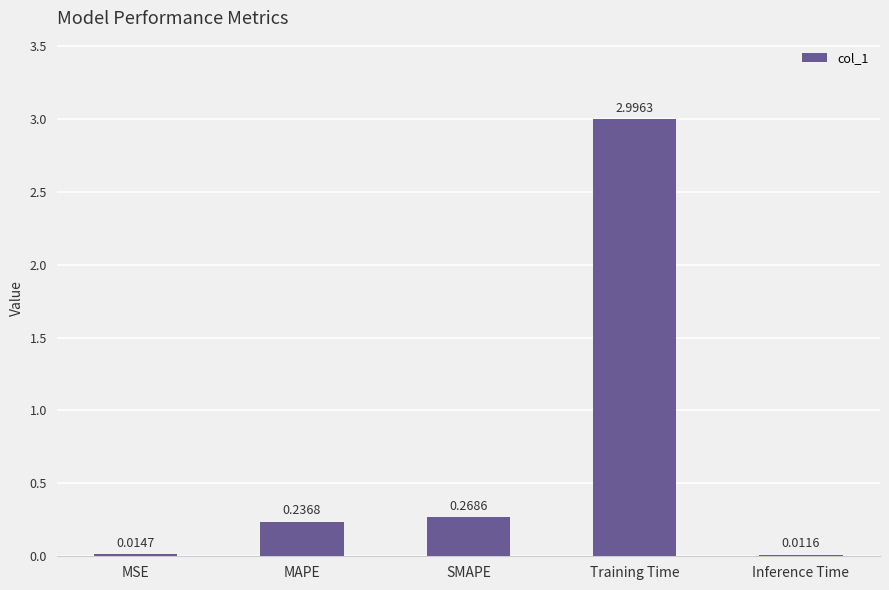

At which category does the chart reach its peak across all series?

Training Time